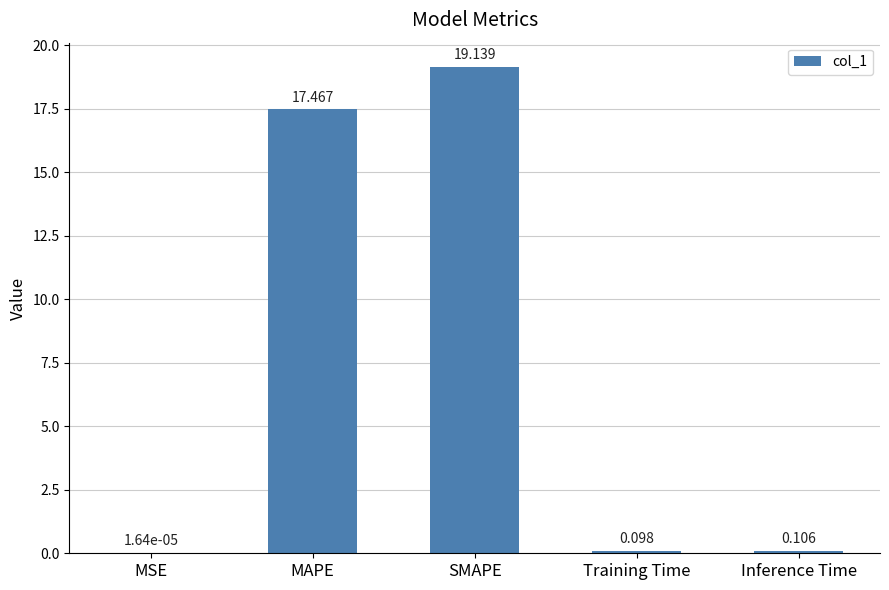

What is the average value?

7.4